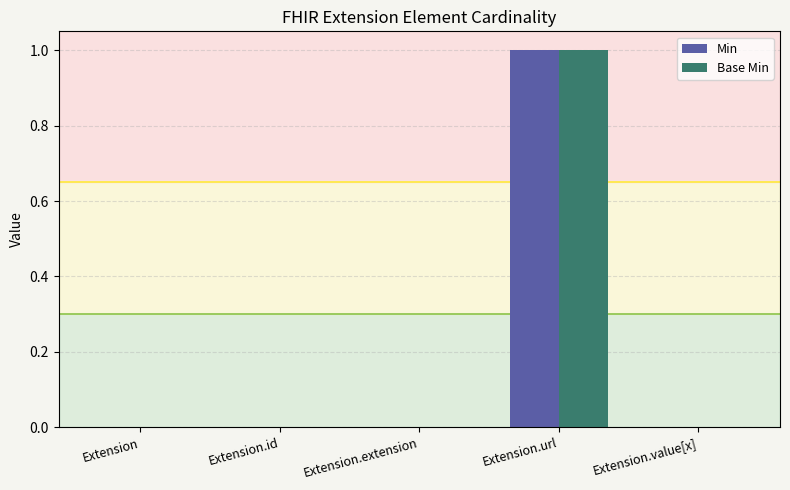

The Base Min series shows 0 at Extension.extension. True or false?

True